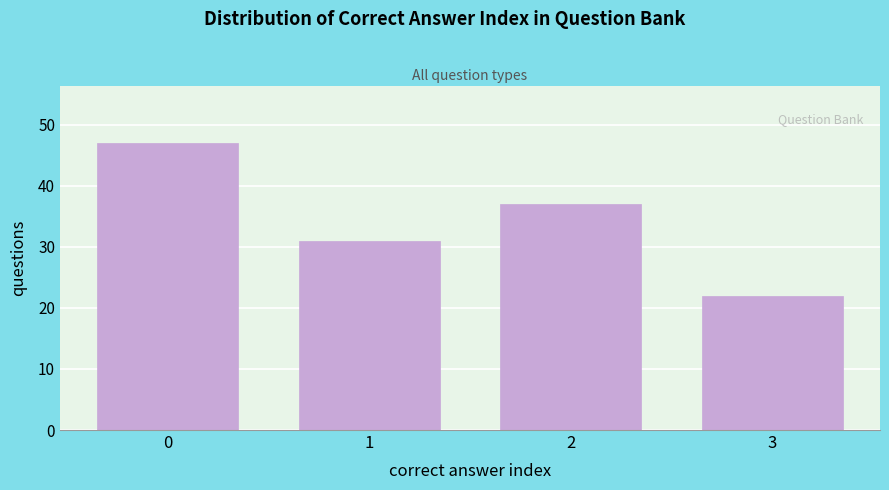

Reading right to left, list all the values displayed in this chart.

22	37	31	47